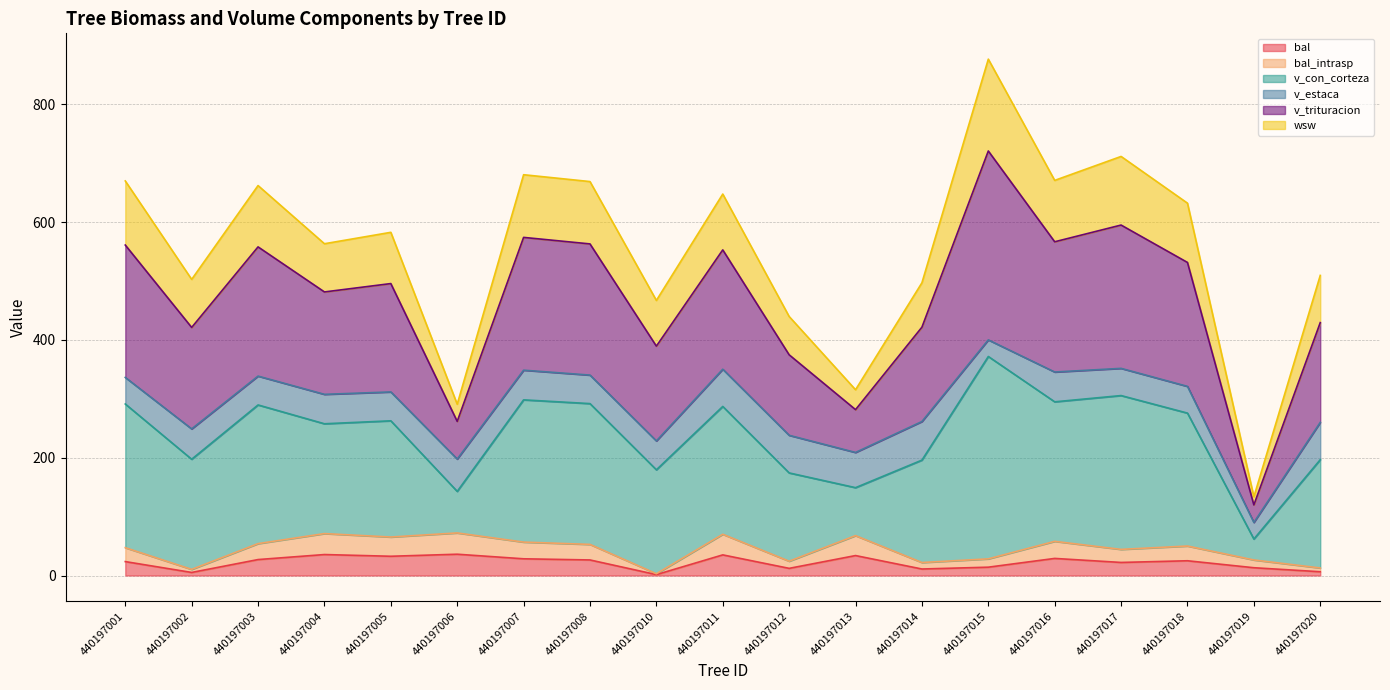

True or false: bal and v_trituracion cross at least once.

False